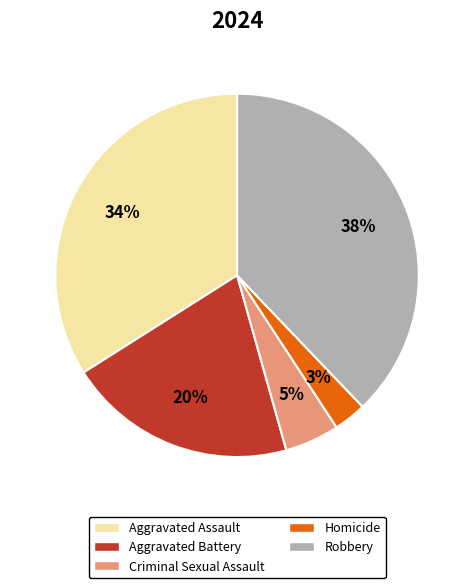

Which category has the biggest portion of the pie?

Robbery